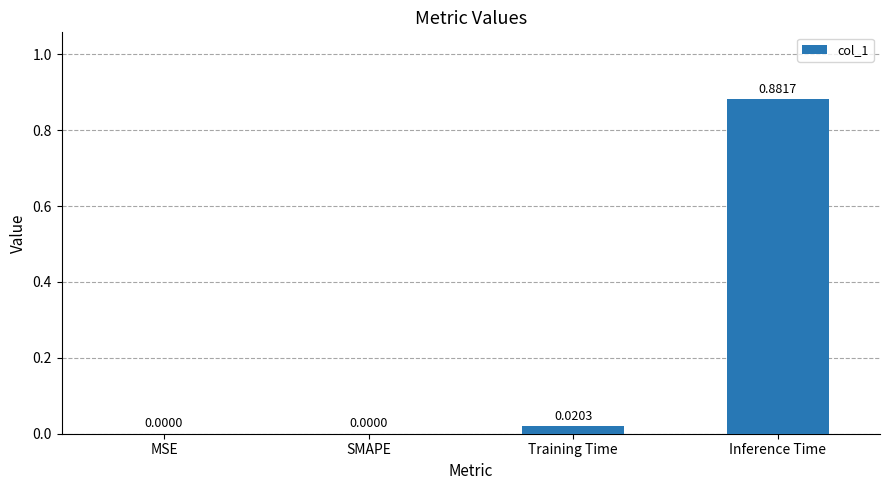

What is the average value?

0.2